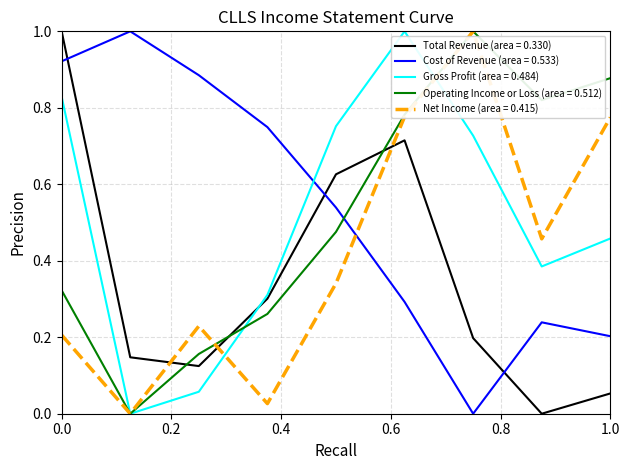

What is the maximum value for Operating Income or Loss (area = 0.512)?

1.0